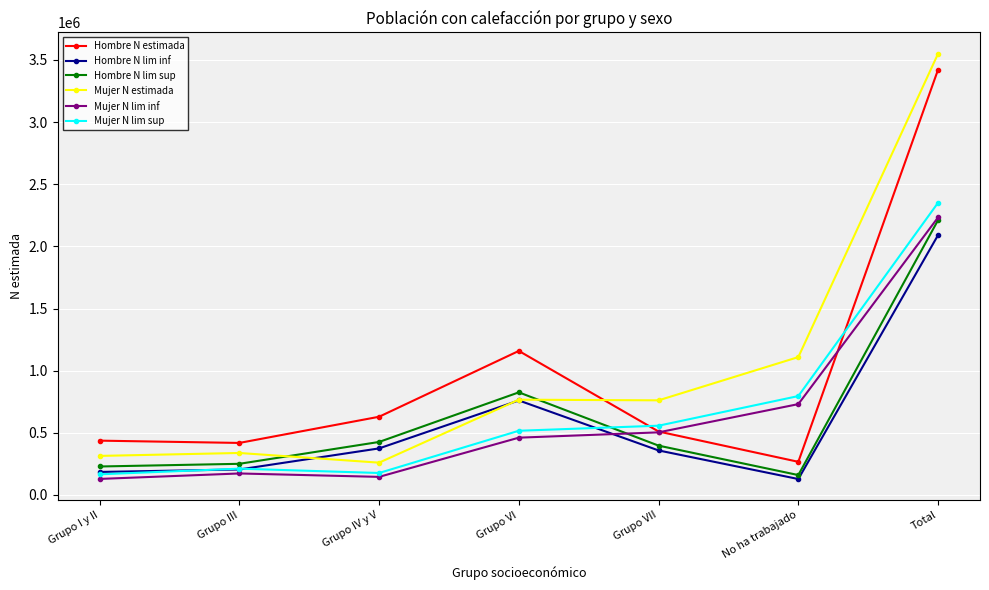

Where does the Mujer N estimada series first go above 761522?

Grupo VI